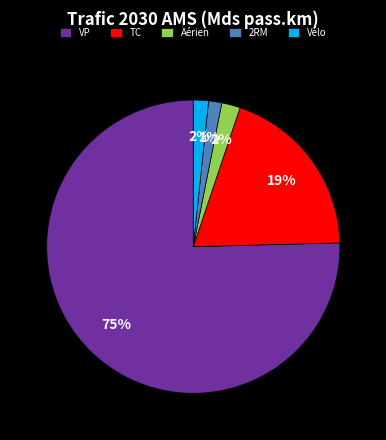

The Vélo slice represents 2% of the pie. True or false?

True